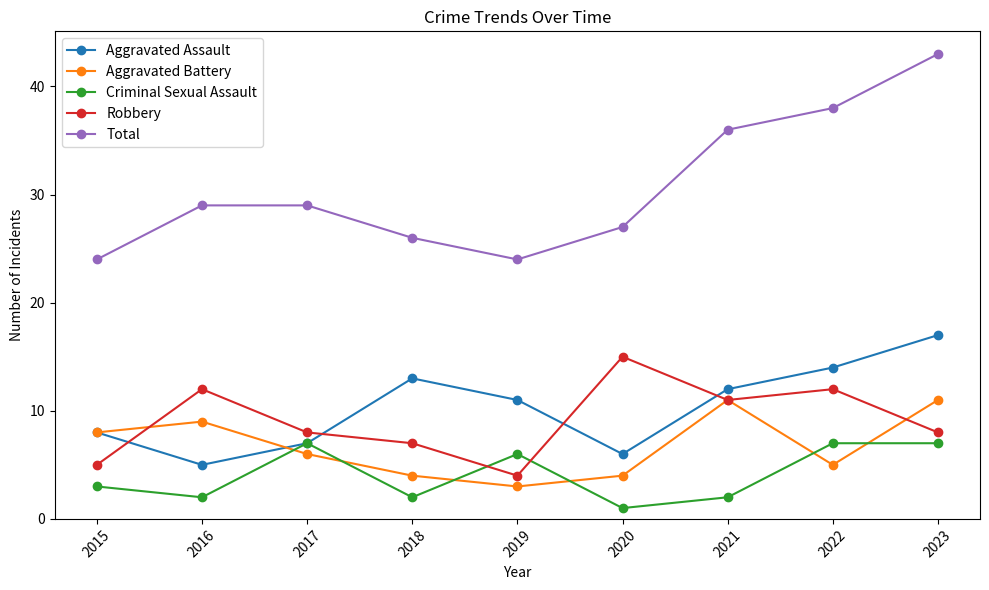

Which series has the widest spread of values?

Total